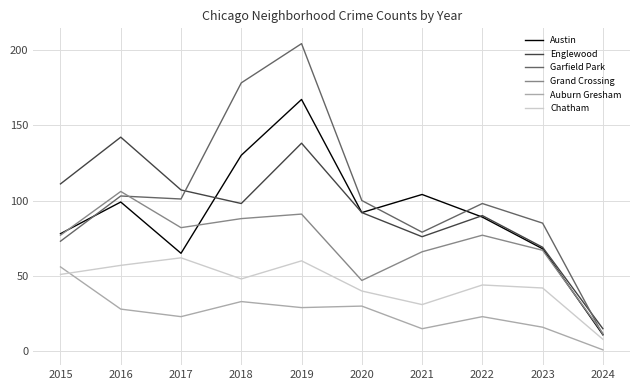

What is the average value of the Austin series?

90